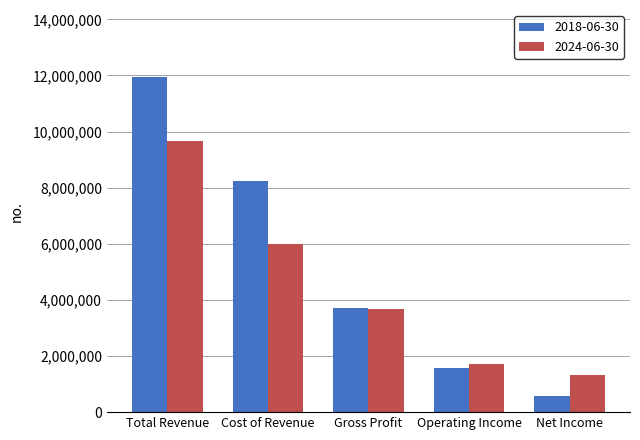

Read the 2018-06-30 value at Total Revenue, to the nearest 50.

11944000